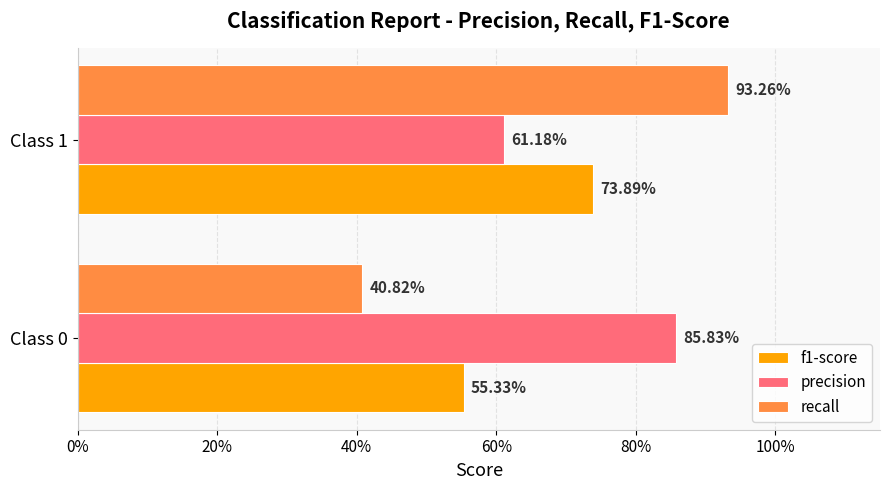

What are all the series names shown in the legend?

f1-score, precision, recall